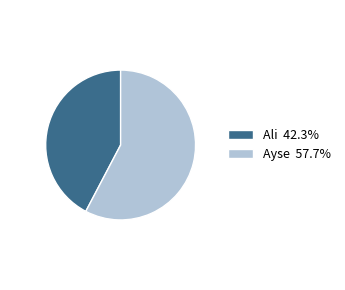

Is it true that Ayse is 64% of the pie?

False